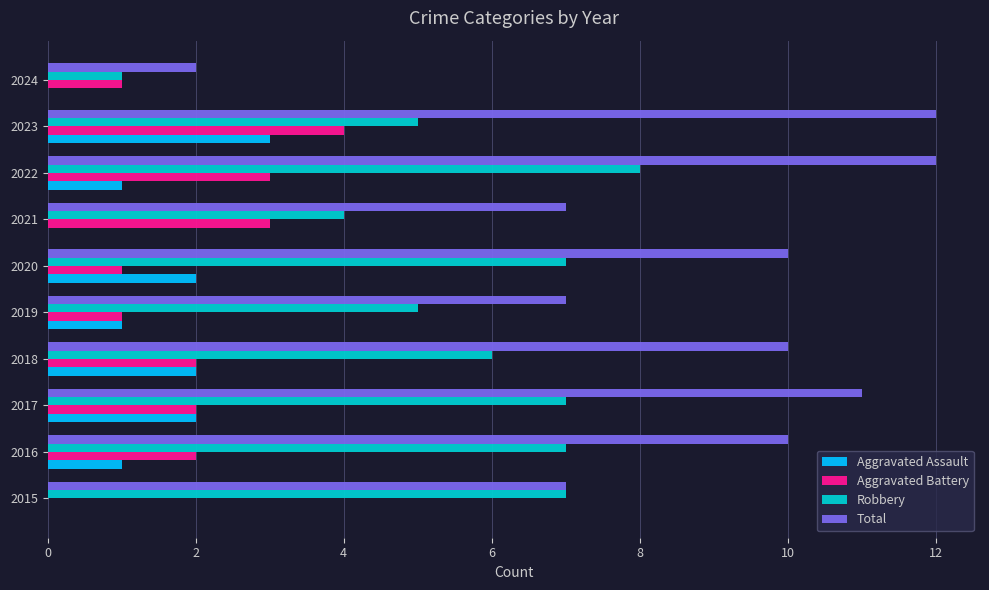

What is the sum of all Aggravated Assault values?

12